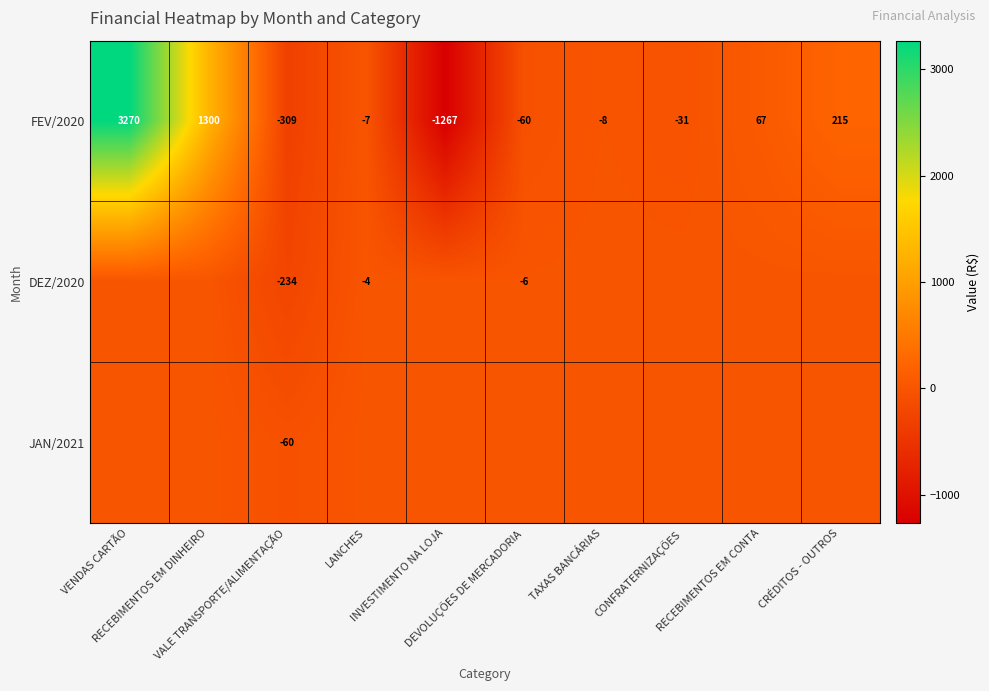

What is the average value of the FEV/2020 series?

317